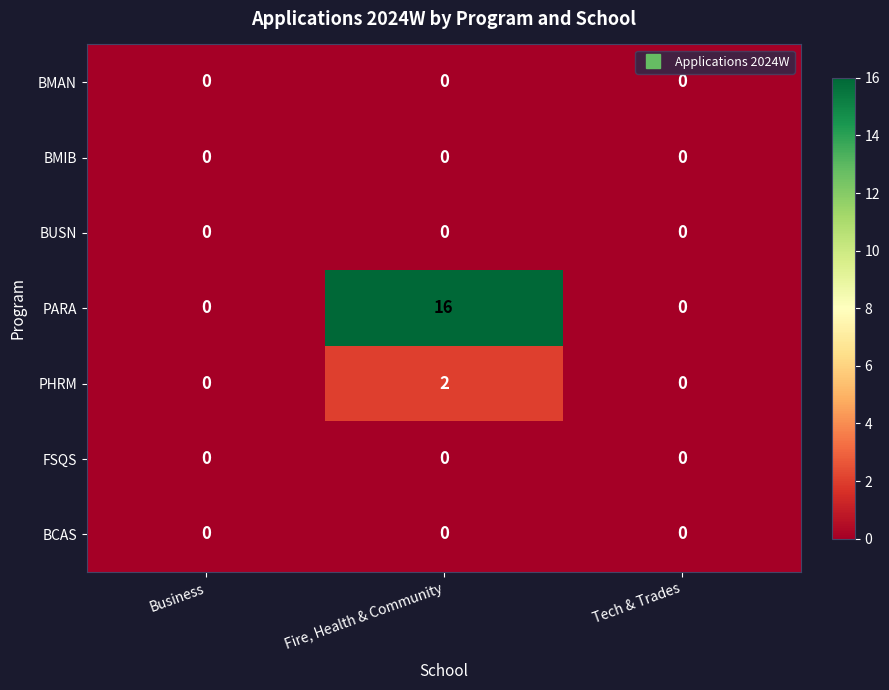

What is the greatest value displayed?

16